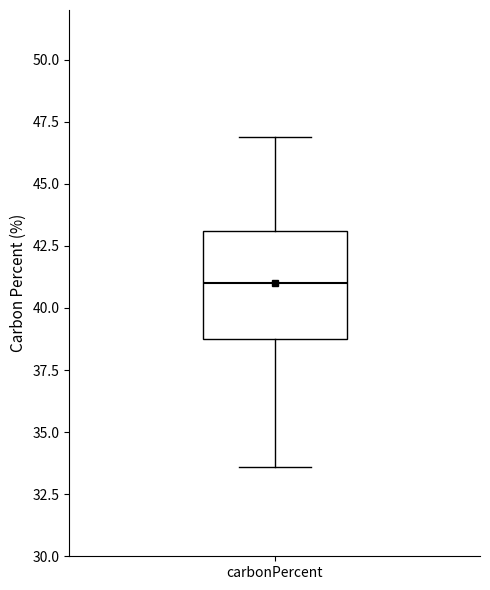

Read this box plot against the y-axis: the position of the median line, the range covered by the box, and the ends of both whiskers. The values are not printed on the chart, so give them approximately, as read against the axis.

median 41.0, box 38.5 to 43.0, whiskers 33.5 to 47.0